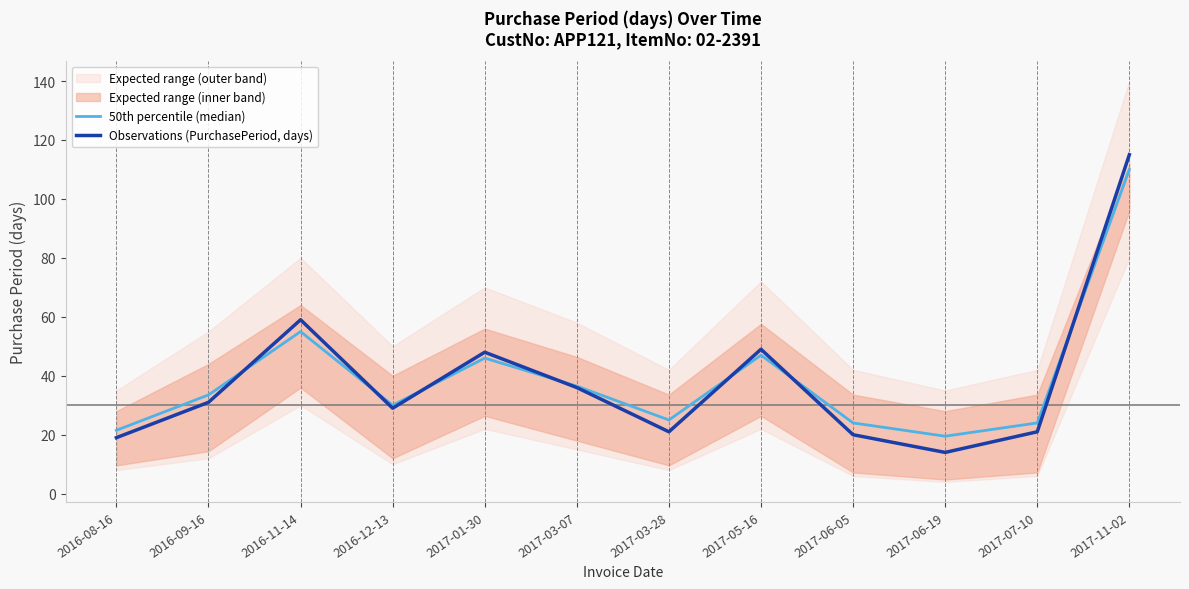

The 50th percentile (median) series shows 55.8 at 2017-03-07. True or false?

False